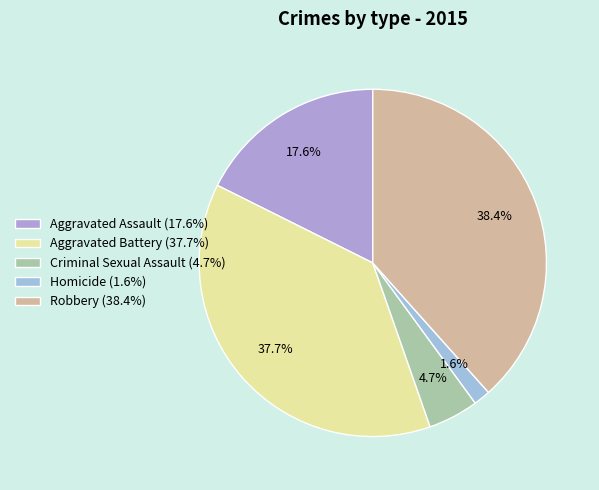

Which slice is the smallest?

Homicide